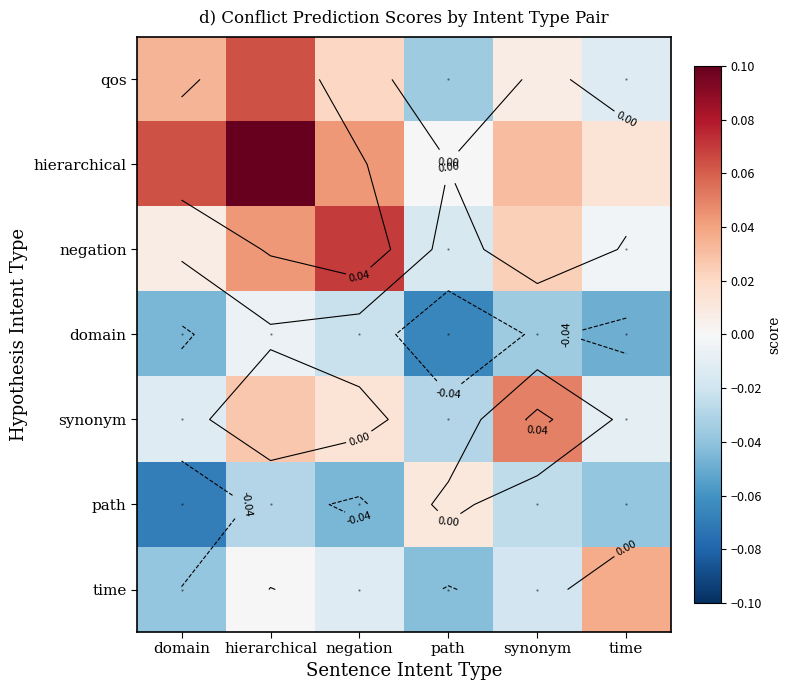

Is the value of hierarchical at path greater than the value of synonym at negation?

No